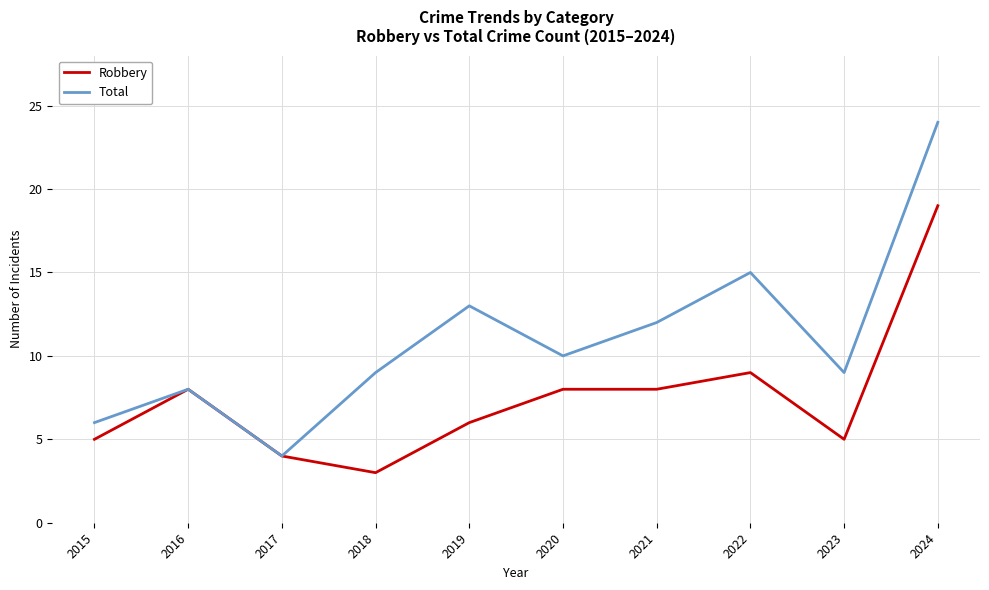

What is the difference between the maximum and minimum values in the Robbery series?

16